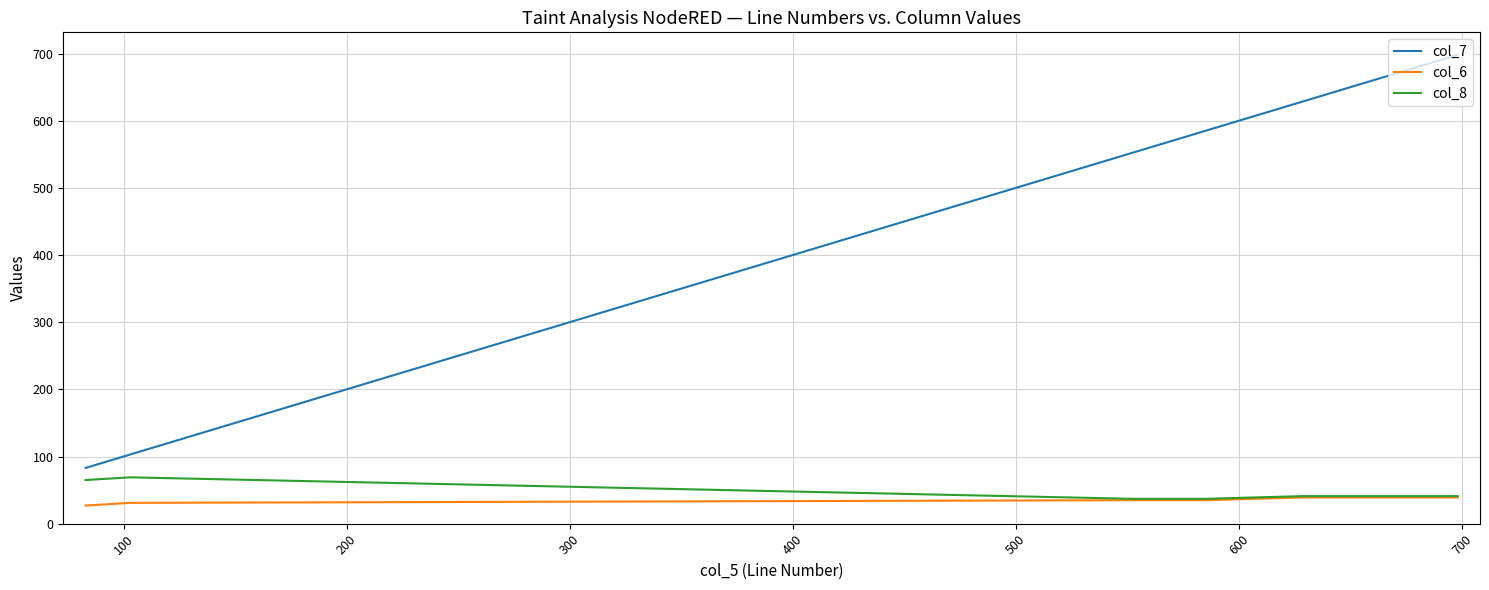

Reading left to right, what are all the values shown in this chart?

col_7: 83	103	553	585	628	698
col_6: 27	31	35	35	39	39
col_8: 65	69	37	37	41	41